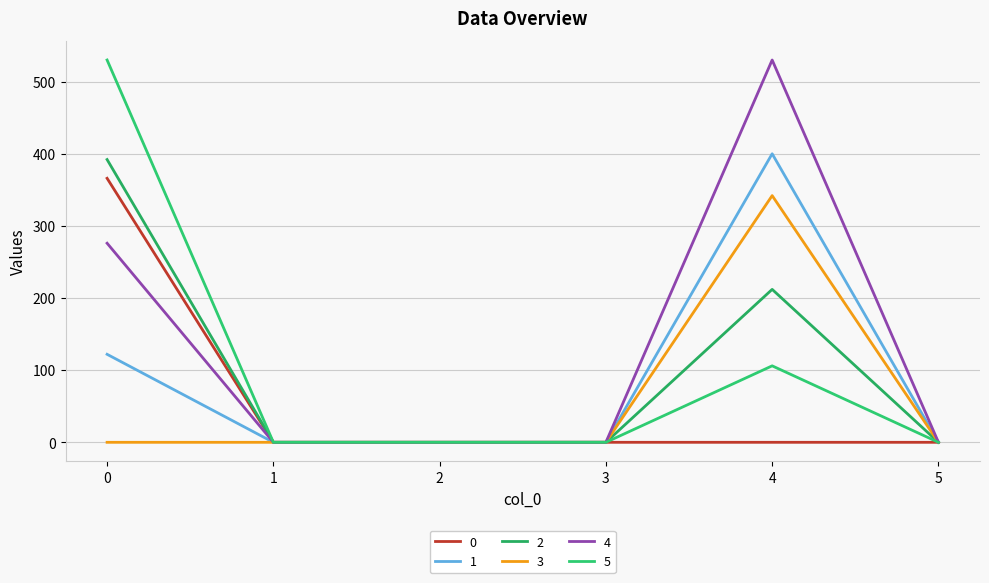

How many lines are shown in the chart?

6